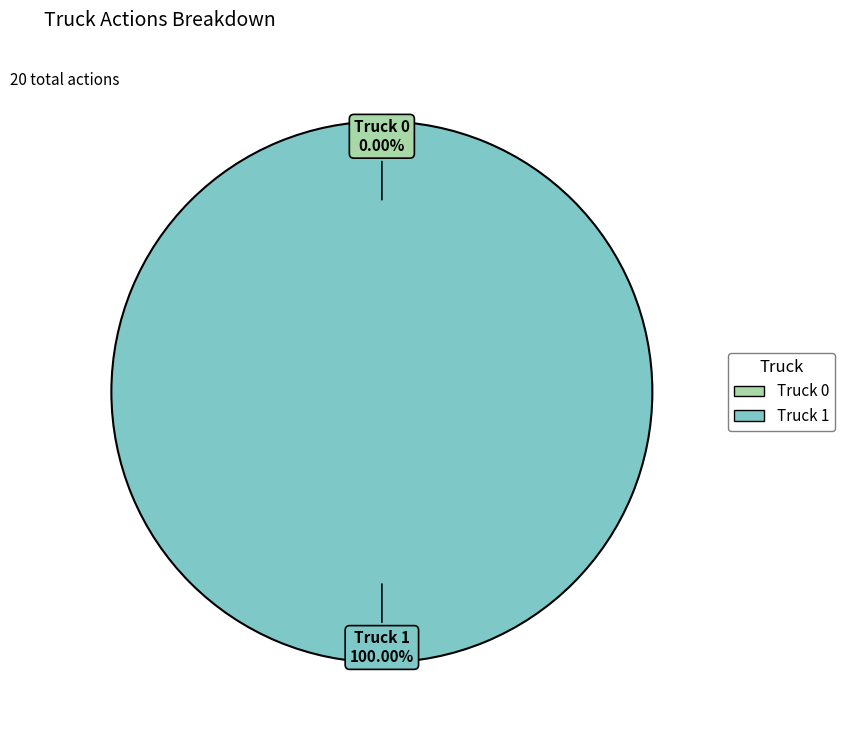

Is there a majority slice in this chart?

Yes